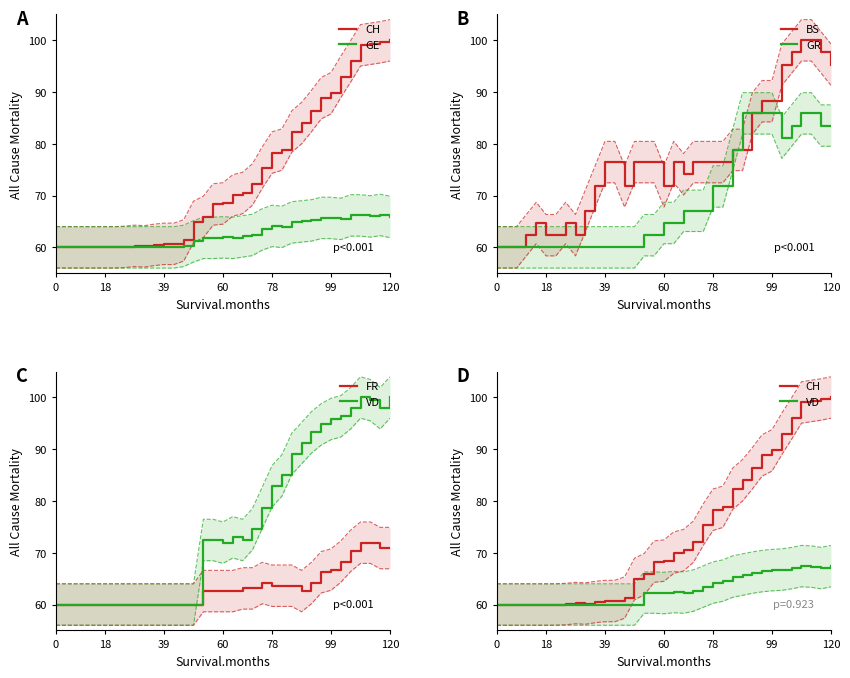

What is the total value across all series at 18?

360.0